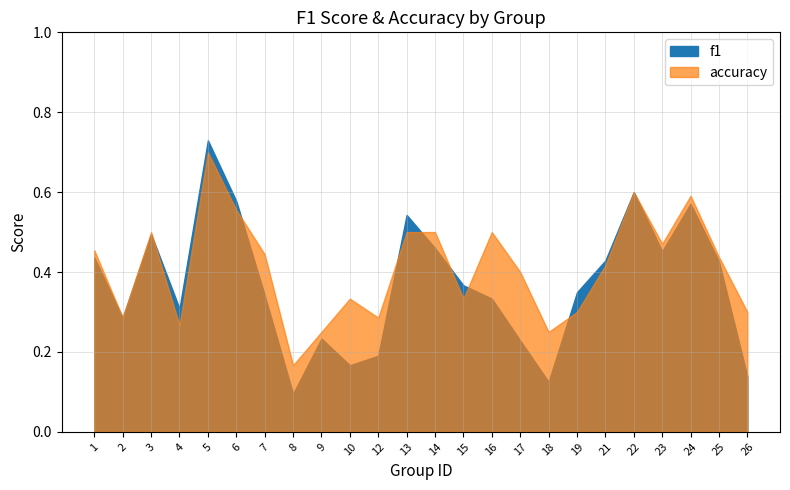

What is the value of the f1 point at the 11th from the left?

0.2